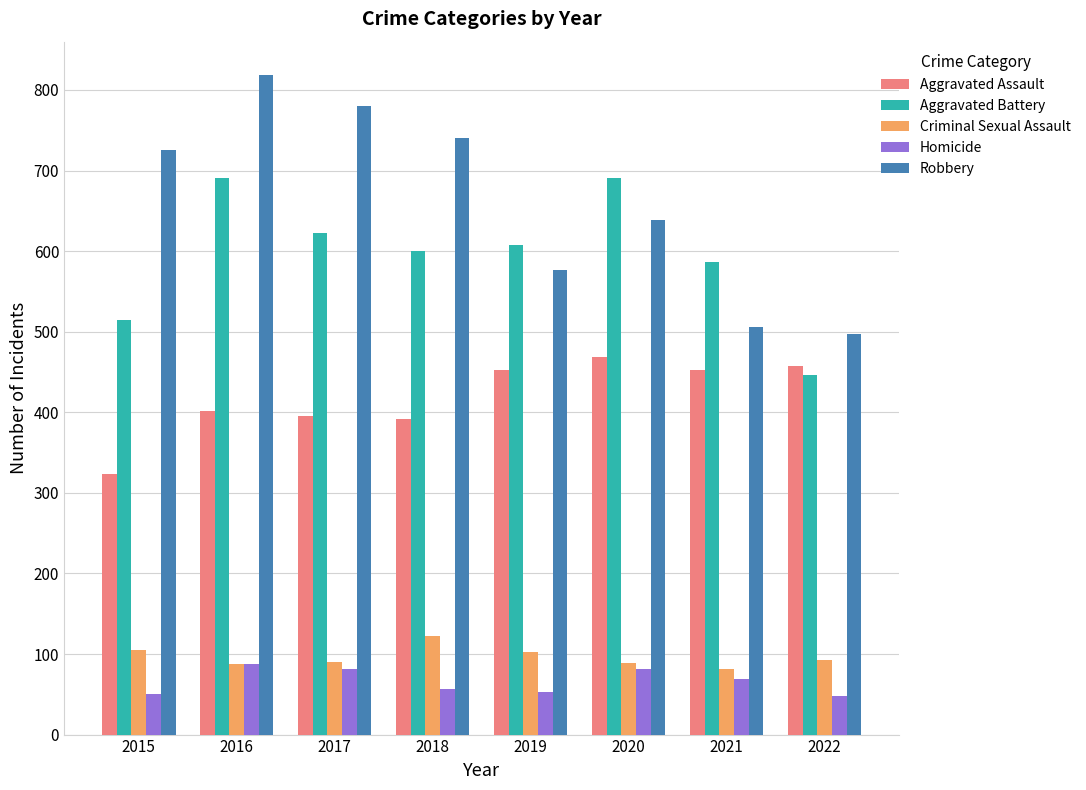

What is the maximum value shown in the chart?

819